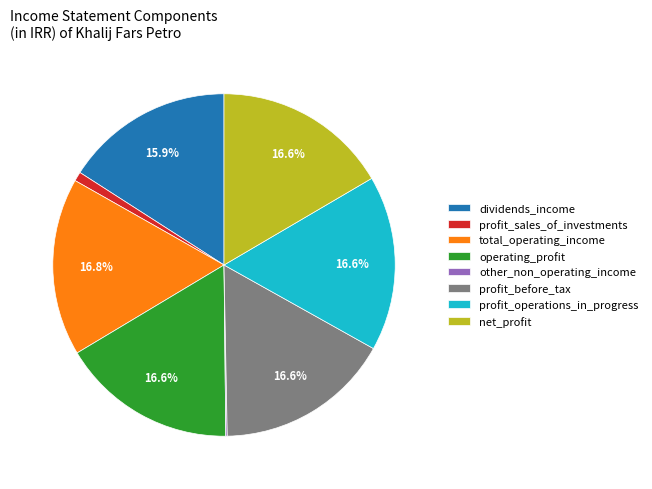

True or false: total_operating_income accounts for 17% of the total.

True